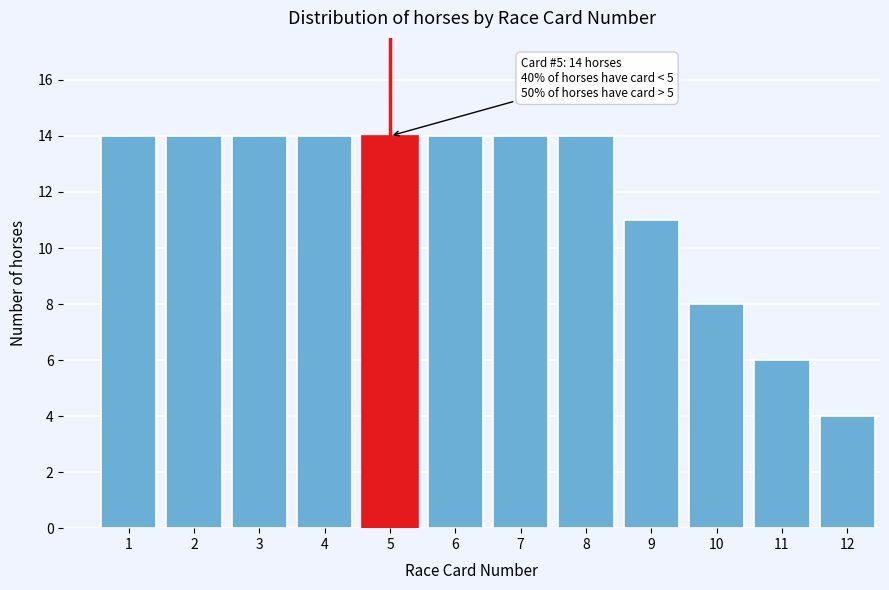

Reading left to right, transcribe all the data shown in this chart.

1=14	2=14	3=14	4=14	5=14	6=14	7=14	8=14	9=11	10=8	11=6	12=4